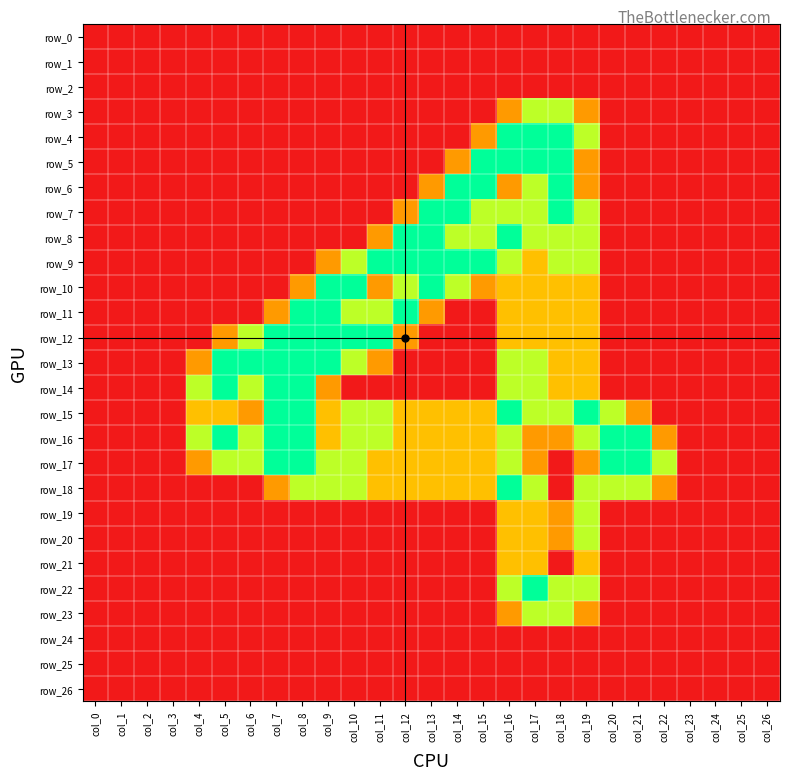

The value of row_3 at col_15 is 0.0. True or false?

True